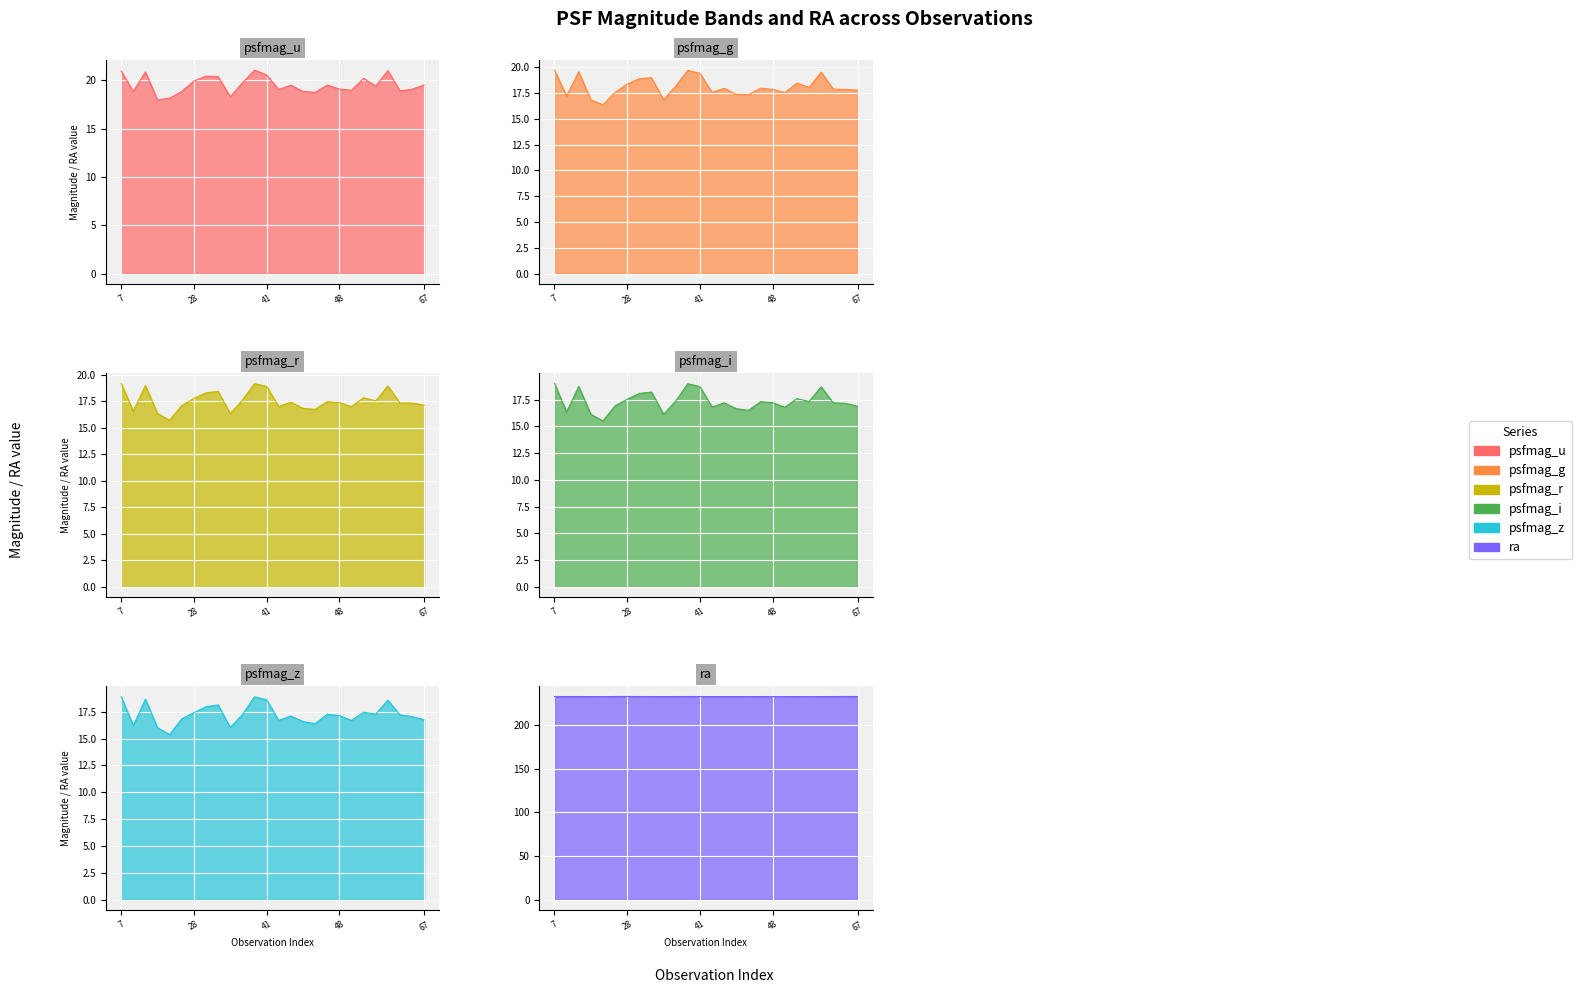

Reading left to right, list all the values displayed in this chart.

psfmag_u: 7=21.0	11=18.9	13=20.9	15=18.0	17=18.2	25=18.9	28=19.9	33=20.4	35=20.4	37=18.3	39=19.7	40=21.1	41=20.6	42=19.1	43=19.5	45=18.9	46=18.8	47=19.5	48=19.1	49=19.0	57=20.2	58=19.4	62=21.0	65=18.9	66=19.1	67=19.5
psfmag_g: 7=19.7	11=17.2	13=19.6	15=16.8	17=16.4	25=17.6	28=18.4	33=18.9	35=19.0	37=16.9	39=18.2	40=19.7	41=19.4	42=17.6	43=18.0	45=17.4	46=17.3	47=18.0	48=17.9	49=17.5	57=18.5	58=18.1	62=19.5	65=17.9	66=17.9	67=17.8
psfmag_r: 7=19.2	11=16.6	13=19.0	15=16.3	17=15.7	25=17.1	28=17.8	33=18.3	35=18.4	37=16.3	39=17.6	40=19.2	41=18.9	42=17.0	43=17.4	45=16.8	46=16.7	47=17.5	48=17.4	49=17.0	57=17.8	58=17.5	62=18.9	65=17.3	66=17.3	67=17.1
psfmag_i: 7=19.0	11=16.3	13=18.7	15=16.1	17=15.5	25=16.9	28=17.5	33=18.1	35=18.2	37=16.1	39=17.4	40=19.0	41=18.7	42=16.8	43=17.2	45=16.7	46=16.5	47=17.3	48=17.2	49=16.8	57=17.6	58=17.3	62=18.7	65=17.2	66=17.2	67=16.9
psfmag_z: 7=18.9	11=16.2	13=18.7	15=16.0	17=15.4	25=16.8	28=17.4	33=18.0	35=18.1	37=16.0	39=17.2	40=18.9	41=18.6	42=16.7	43=17.1	45=16.6	46=16.4	47=17.3	48=17.1	49=16.7	57=17.5	58=17.3	62=18.6	65=17.2	66=17.0	67=16.7
ra: 7=232.7	11=232.7	13=232.7	15=232.6	17=232.6	25=232.7	28=232.7	33=232.7	35=232.7	37=232.6	39=232.7	40=232.7	41=232.7	42=232.6	43=232.6	45=232.7	46=232.6	47=232.7	48=232.6	49=232.6	57=232.7	58=232.6	62=232.7	65=232.7	66=232.7	67=232.7